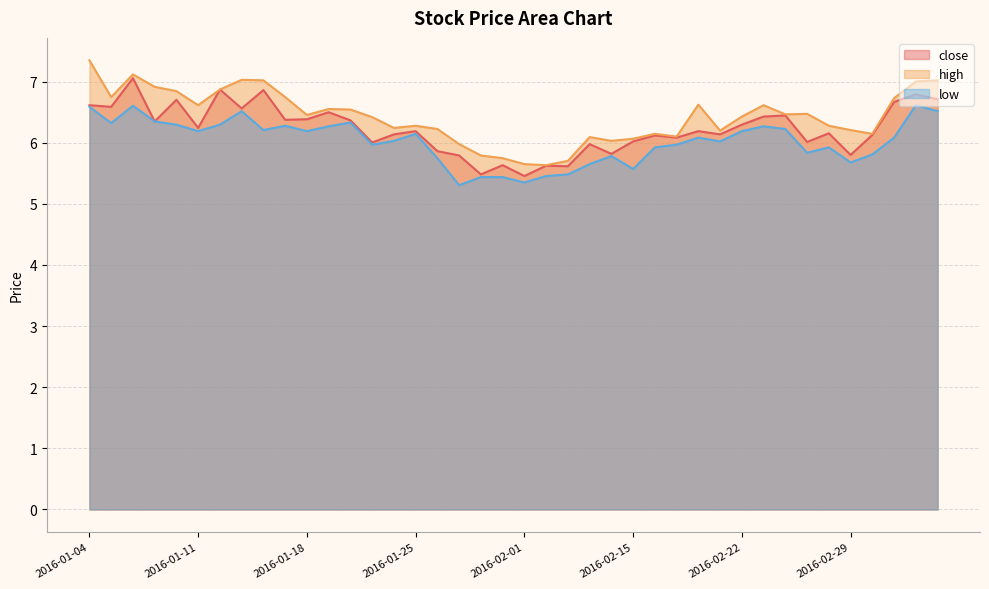

What is the label of the 30th point from the left?

2016-02-19